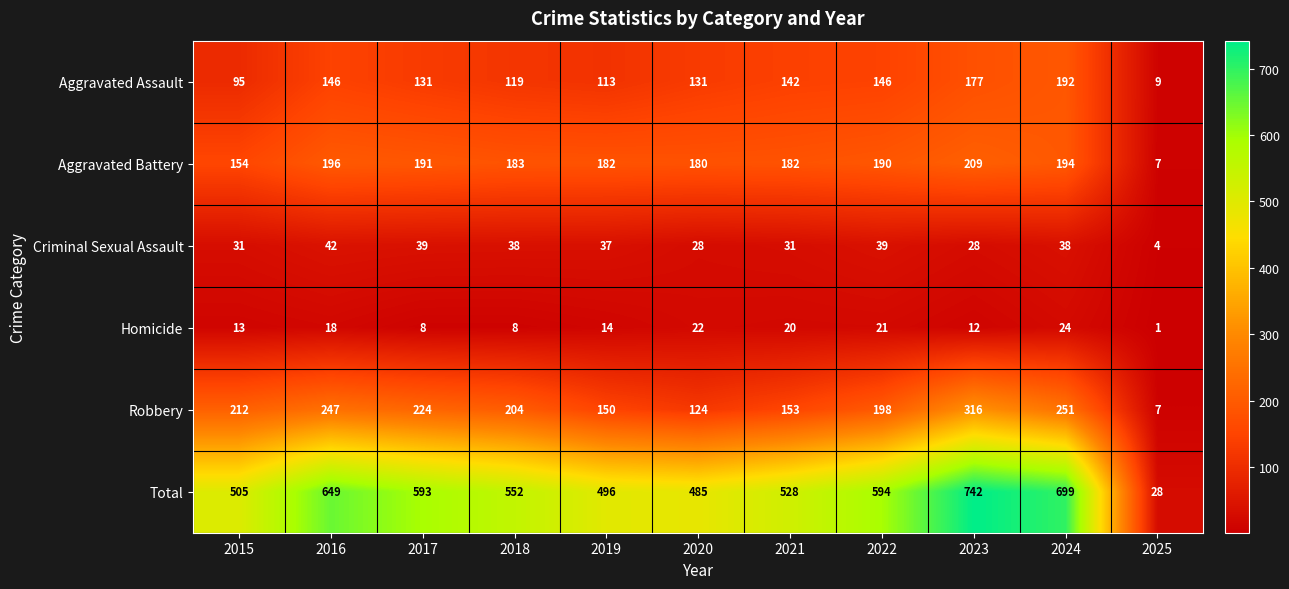

Rank the series by their maximum value, from highest to lowest.

Total, Robbery, Aggravated Battery, Aggravated Assault, Criminal Sexual Assault, Homicide